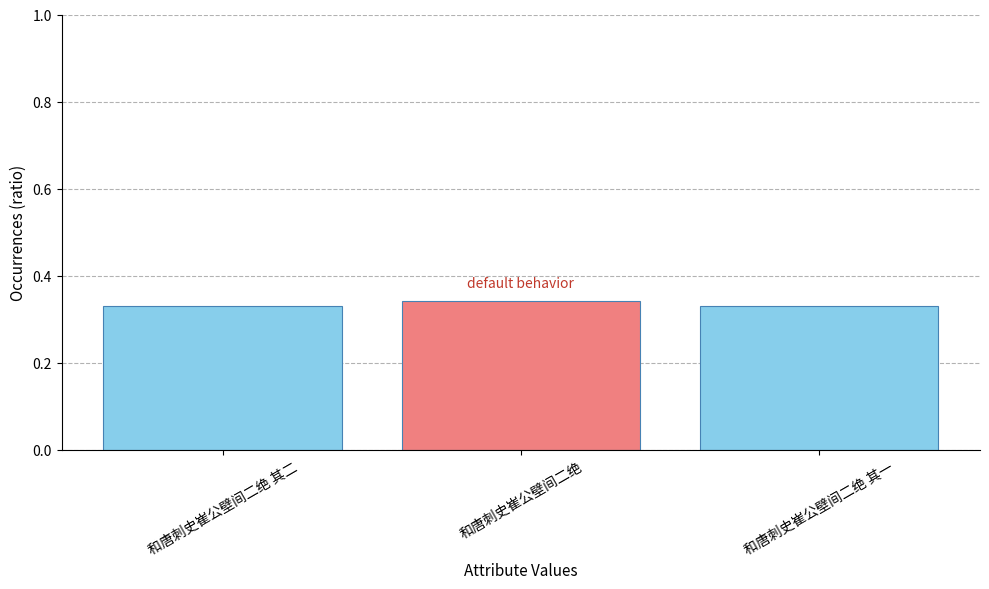

Count the values in the range 0 to 1.

3